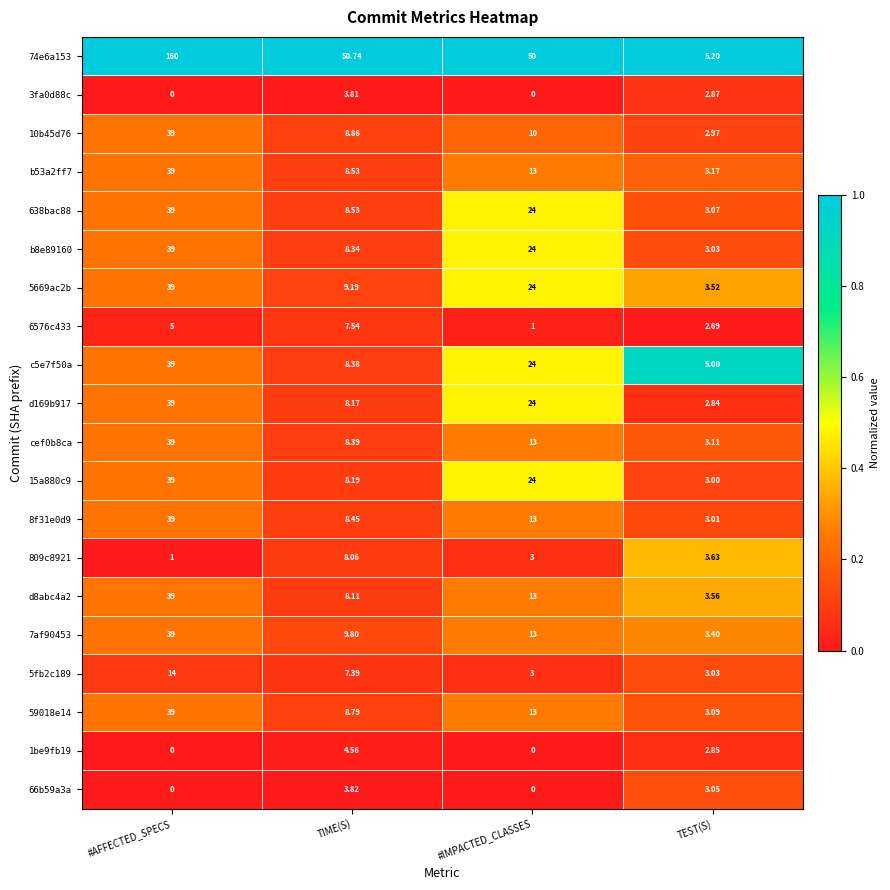

Rank the categories by 5669ac2b value from highest to lowest.

#AFFECTED_SPECS, #IMPACTED_CLASSES, TIME(S), TEST(S)